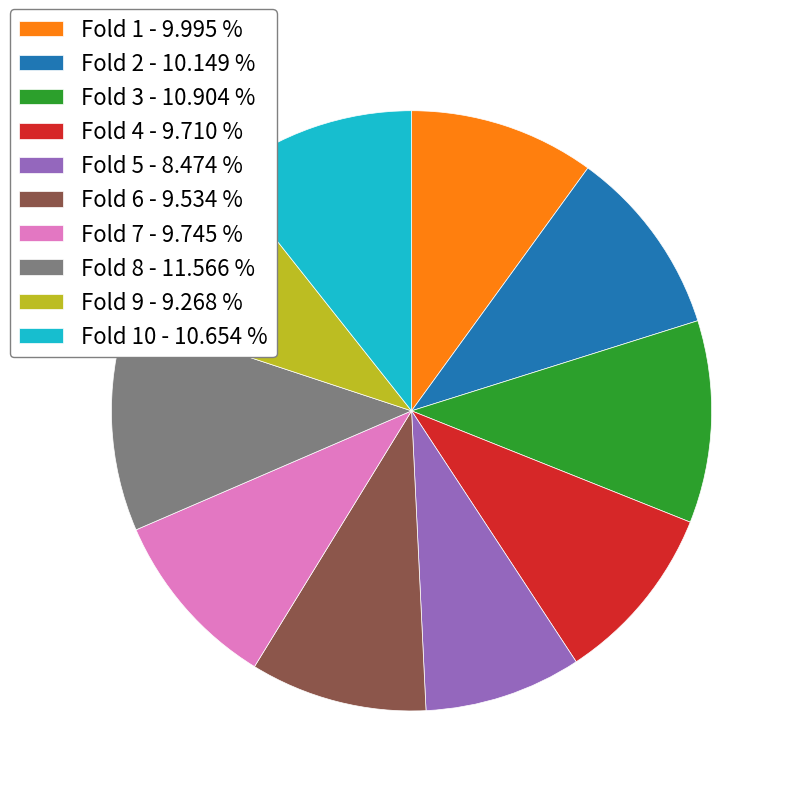

Count the number of slices in the pie.

10